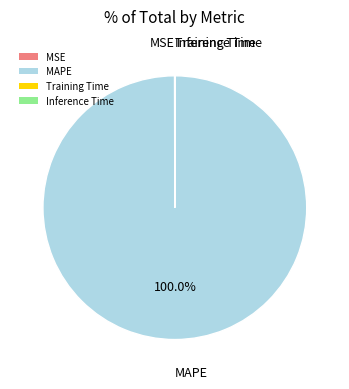

Which slice is the largest?

MAPE